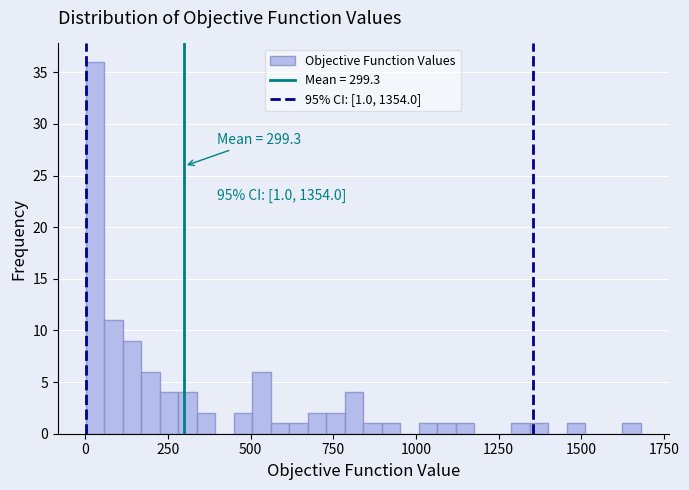

Around what value on the x-axis is the tallest bar? Give the approximate position of its centre, as read against the axis.

50